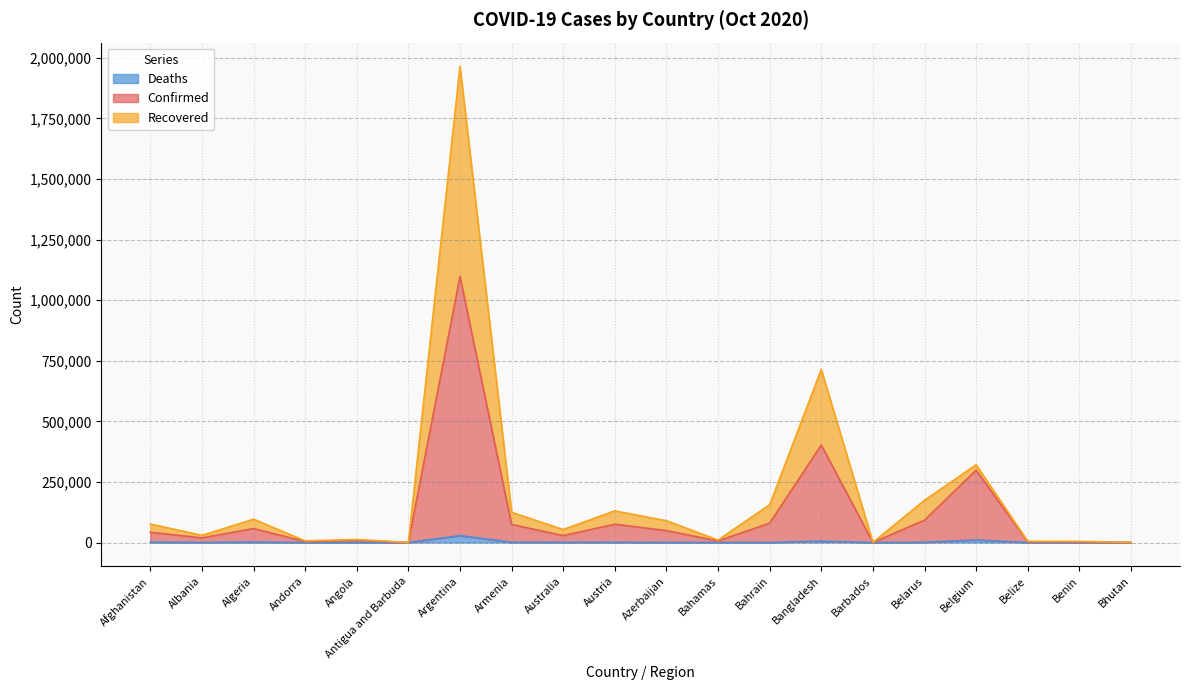

At which category is the sum across all series the highest?

Argentina